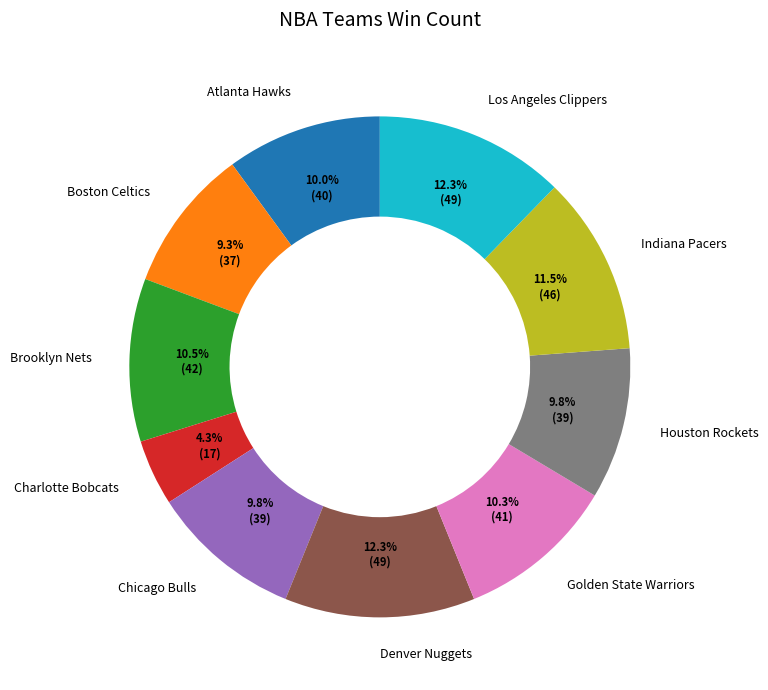

Does Golden State Warriors account for over 50% of the chart?

No